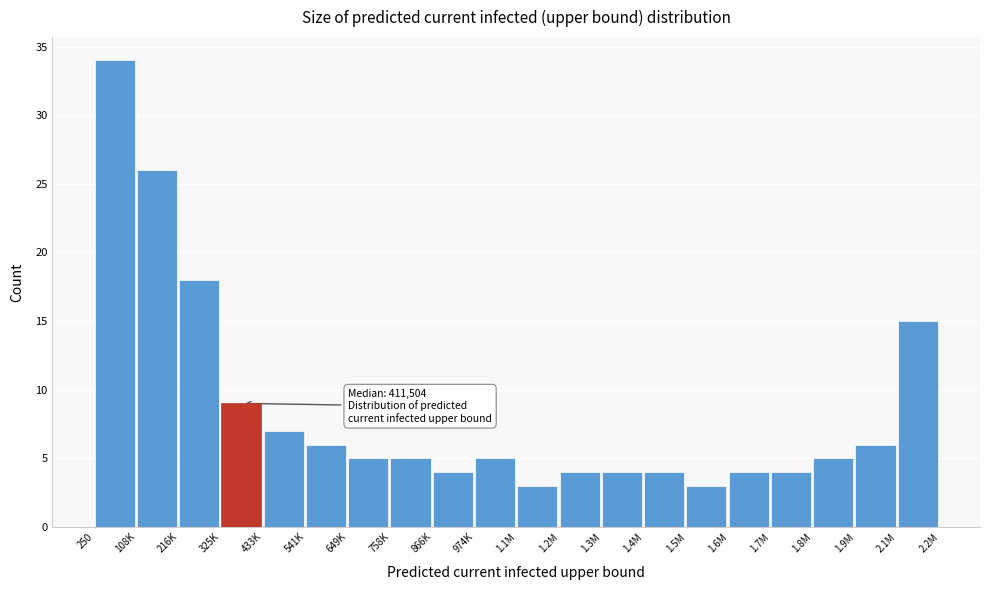

Reading right to left, what are all the values shown in this chart?

15	6	5	4	4	3	4	4	4	3	5	4	5	5	6	7	9	18	26	34